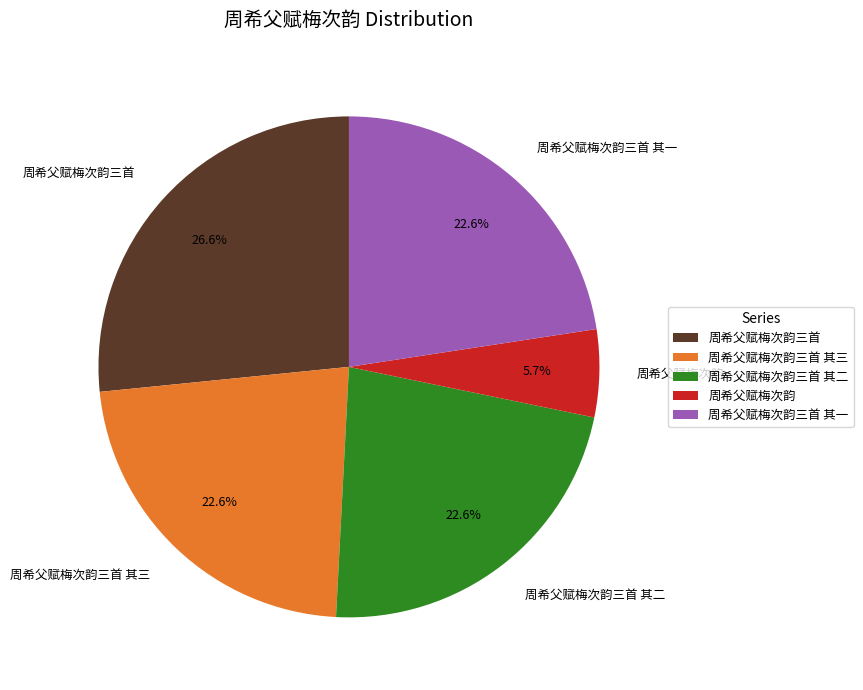

True or false: 周希父赋梅次韵 accounts for 6% of the total.

True